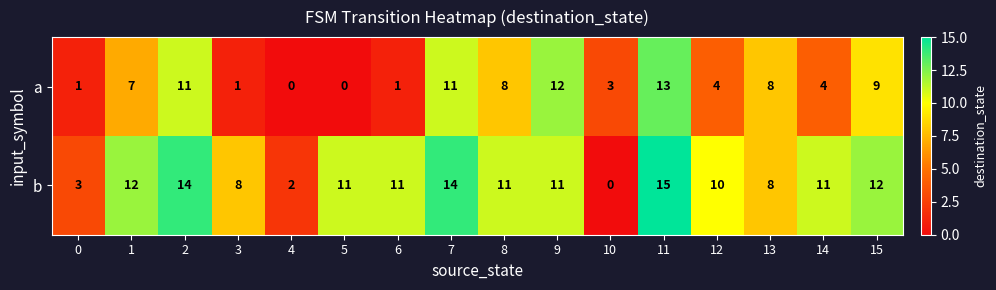

Is it true that a equals 2 at 0?

False